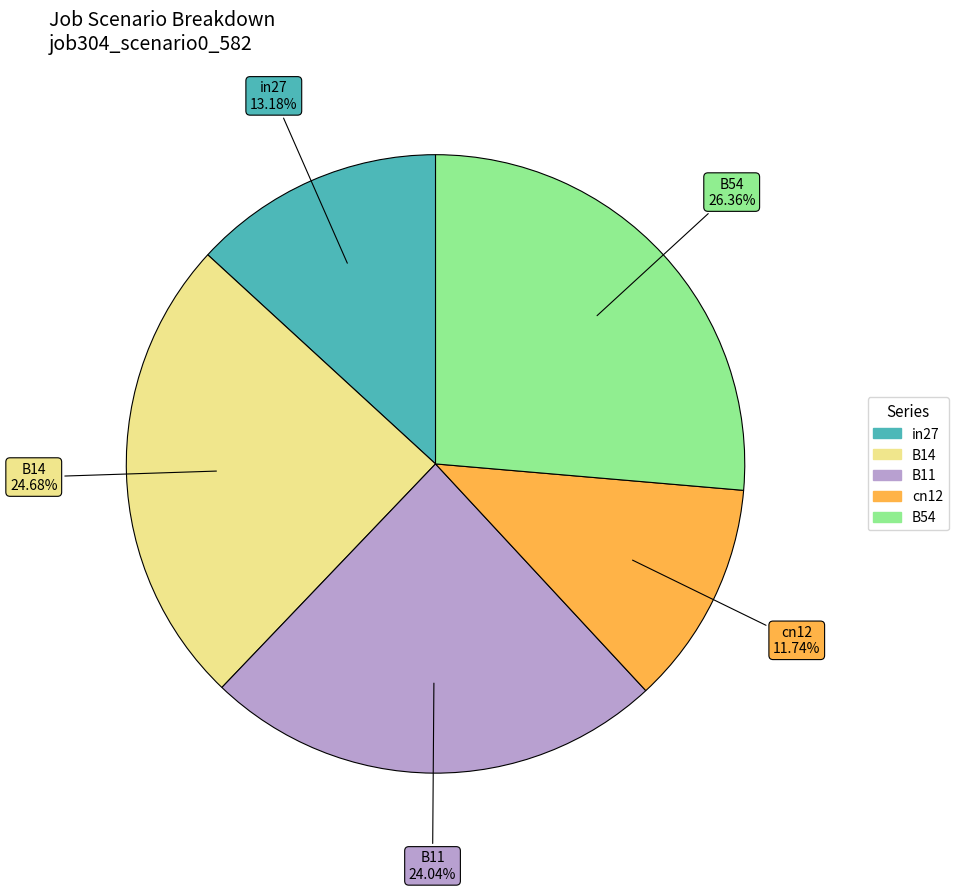

Is there a majority slice in this chart?

No